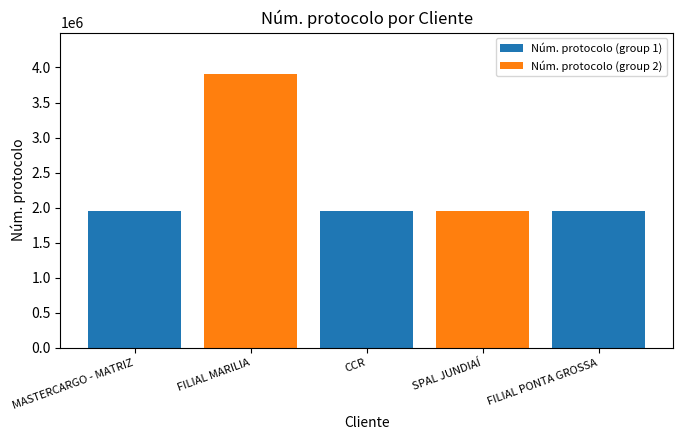

What is the difference between the maximum and minimum values?

1956075